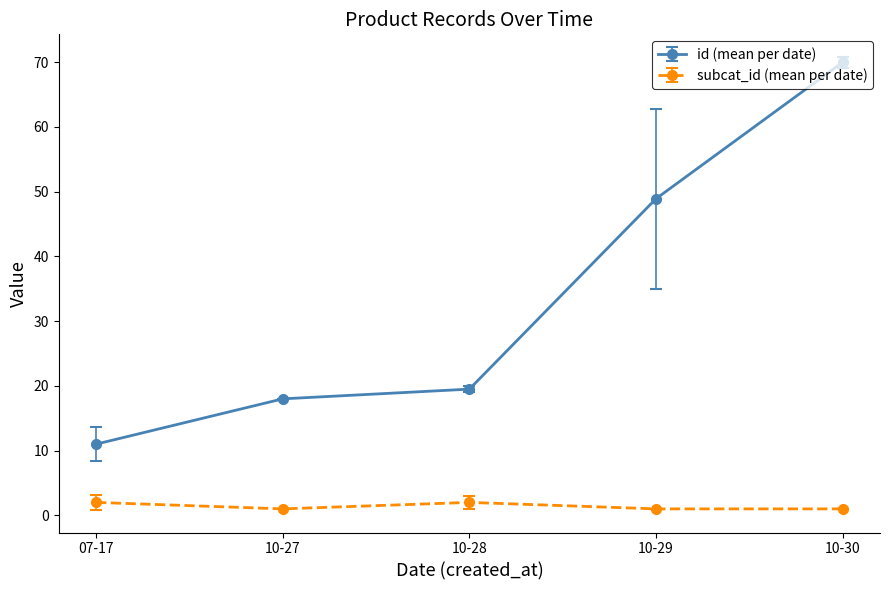

What is the greatest value displayed?

70.0